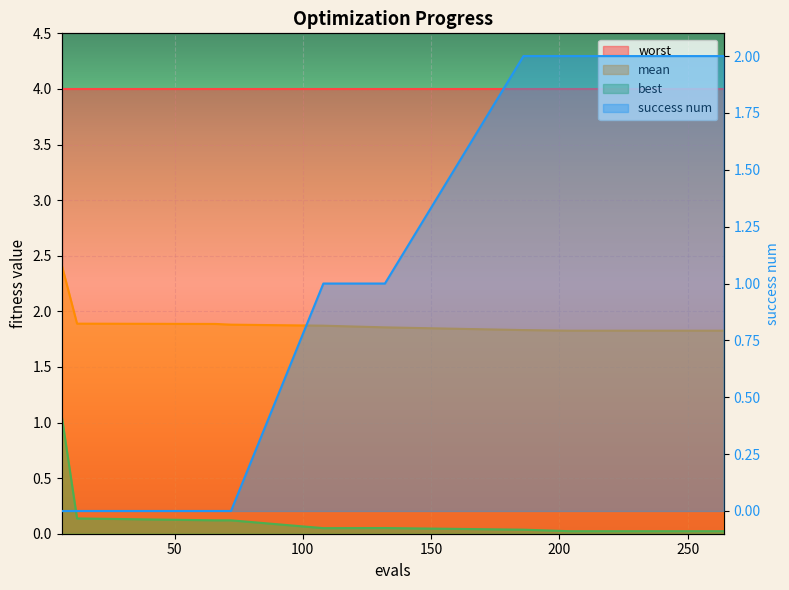

Reading left to right, what are all the values shown in this chart?

mean: 2.4	1.9	1.9	1.9	1.9	1.9	1.8	1.8	1.8	1.8	1.8	1.8	1.8	1.8	1.8	1.8	1.8	1.8
best: 1.1	0.1	0.1	0.1	0.1	0.1	0.0	0.0	0.0	0.0	0.0	0.0	0.0	0.0	0.0	0.0	0.0	0.0
success num: 0.0	0.0	0.0	0.0	1.0	1.0	2.0	2.0	2.0	2.0	2.0	2.0	2.0	2.0	2.0	2.0	2.0	2.0